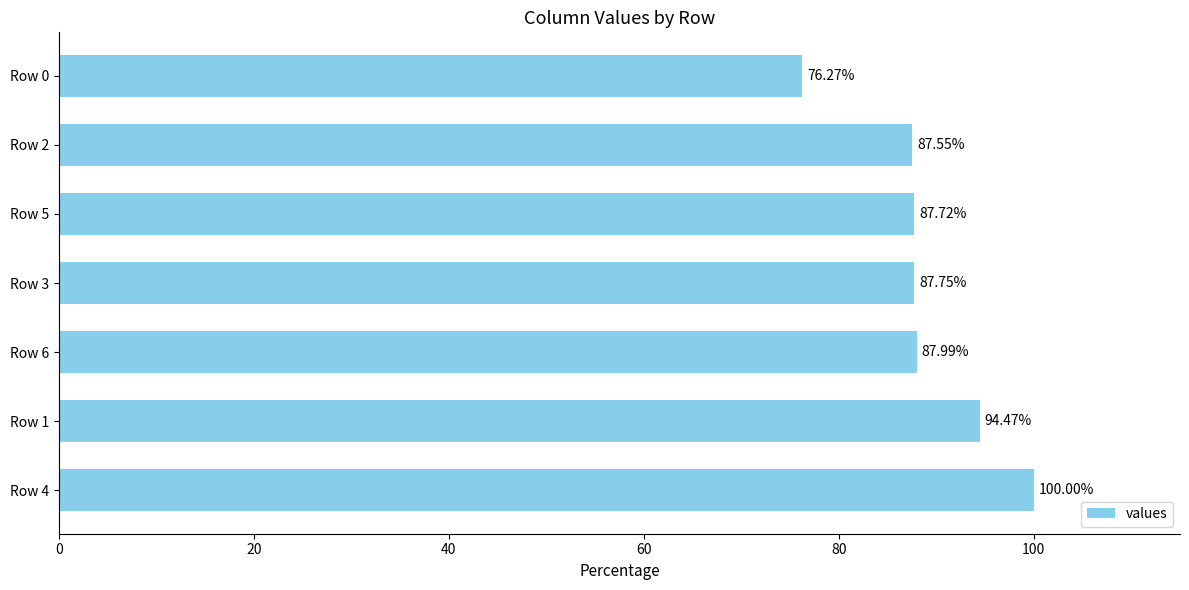

What is the difference between the second highest and second lowest values?

6.9